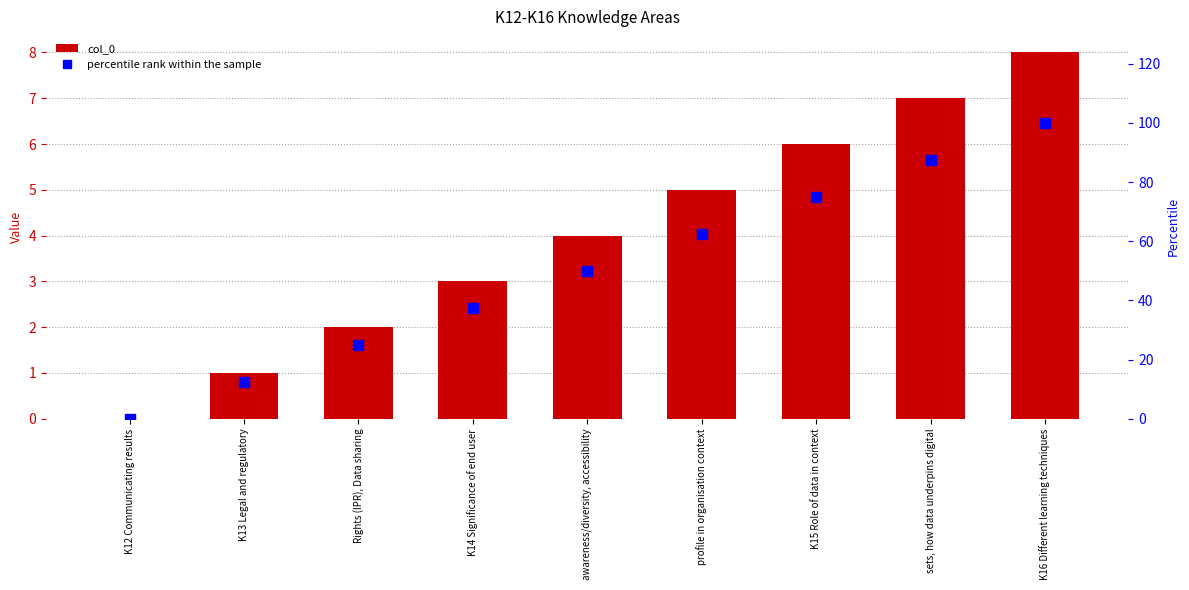

Which has a higher value, K15 Role of data in context or K16 Different learning techniques?

K16 Different learning techniques